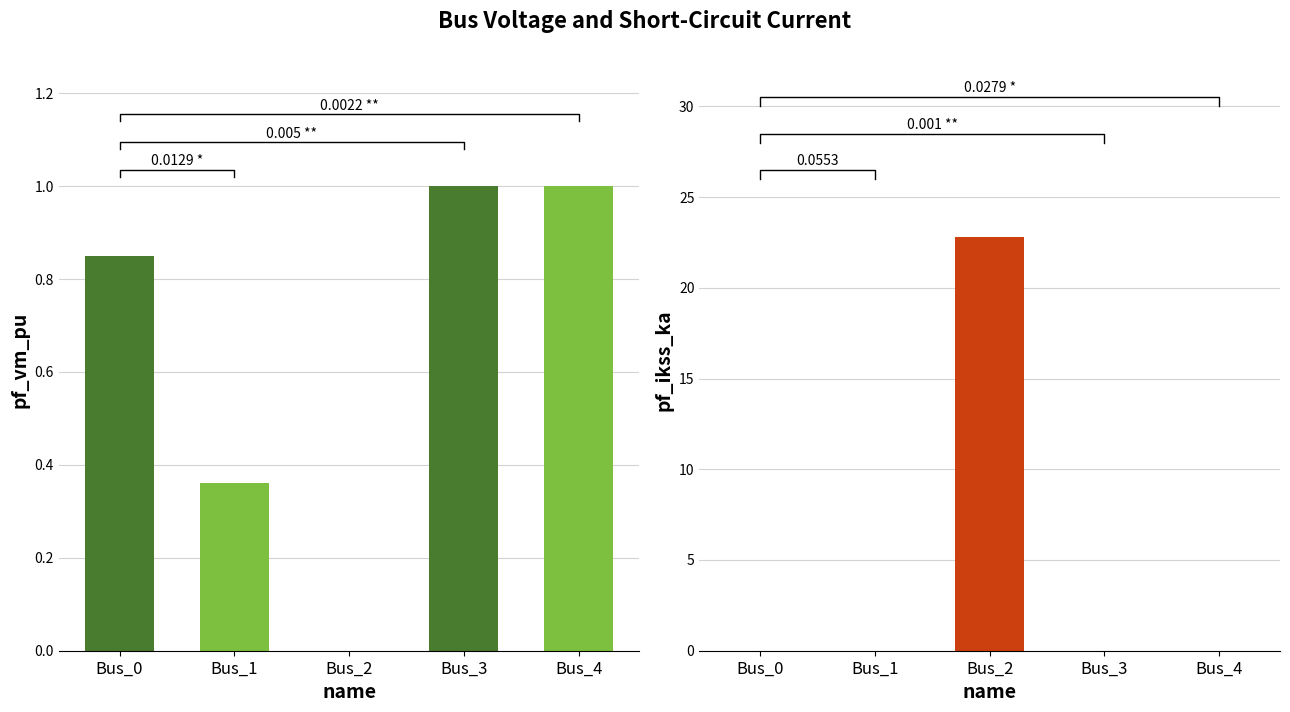

Rank the series at Bus_0 from lowest to highest value.

pf_ikss_ka, pf_vm_pu